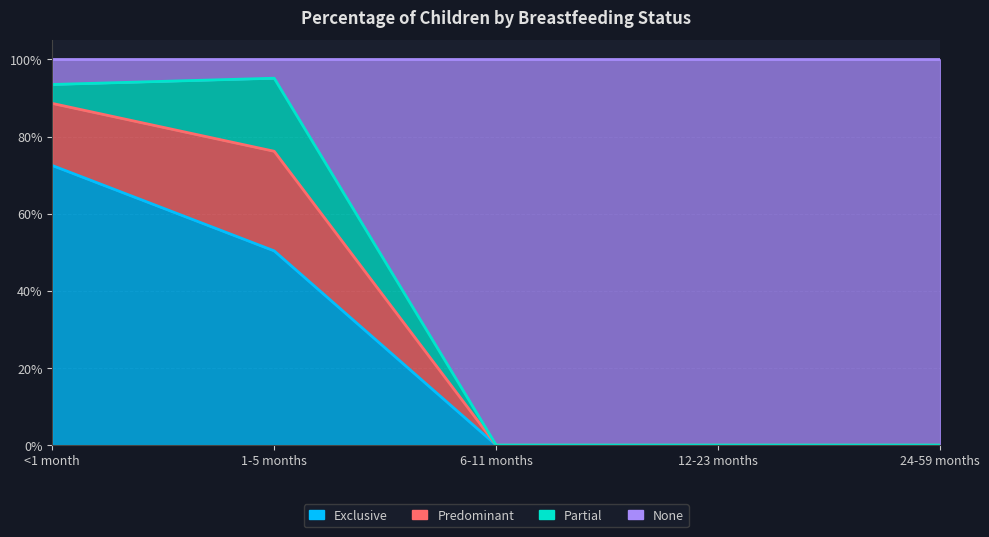

Does the chart have visible grid lines?

Yes